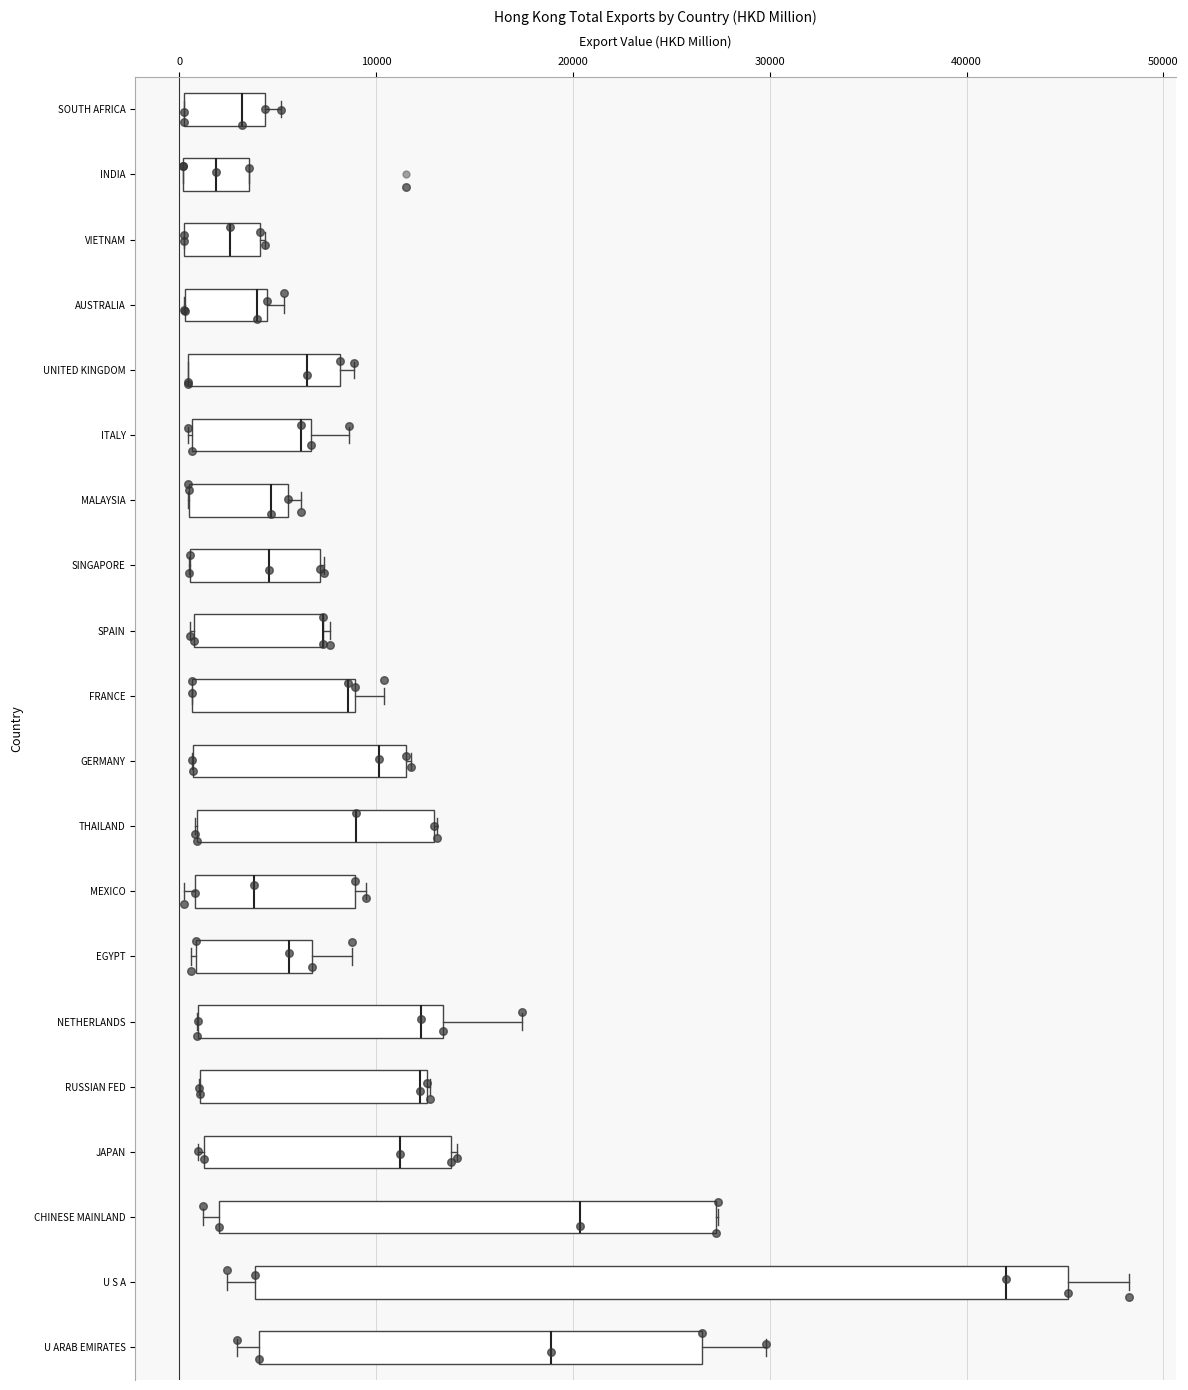

Comparing the boxes themselves (not the whiskers), which one is the widest?

U S A